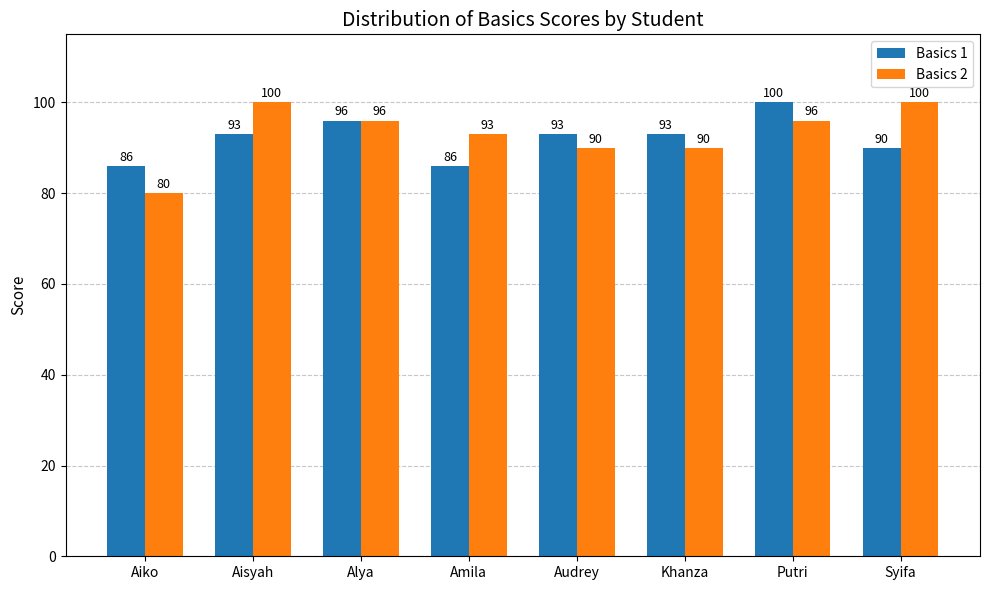

Reading left to right, extract all data points from this chart.

Basics 1: 86	93	96	86	93	93	100	90
Basics 2: 80	100	96	93	90	90	96	100